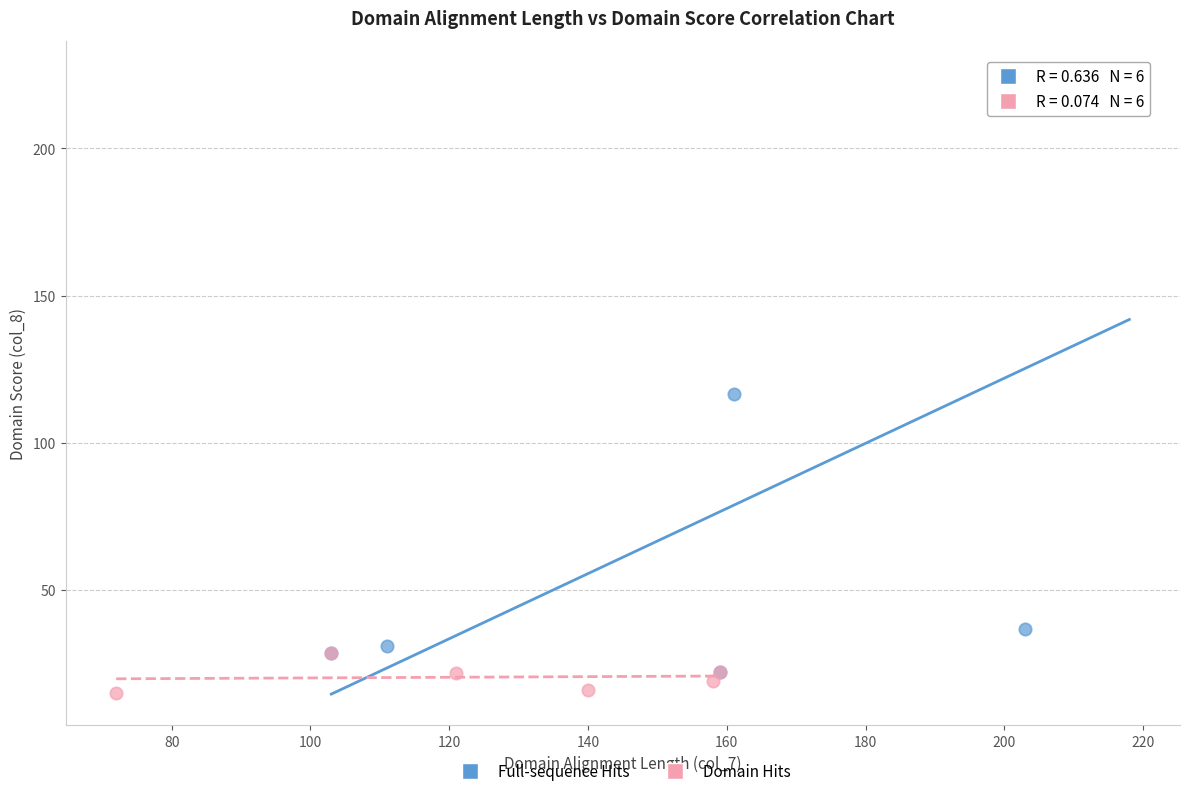

Which series contains the highest Y value?

Full-sequence Hits